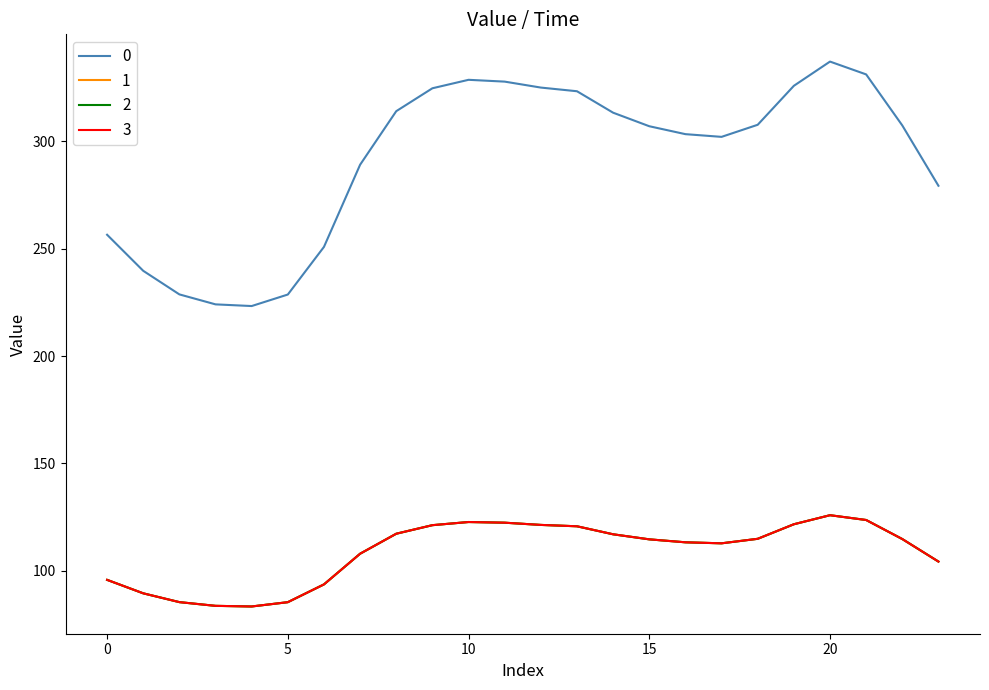

What is the lowest value of the 2 series?

83.4